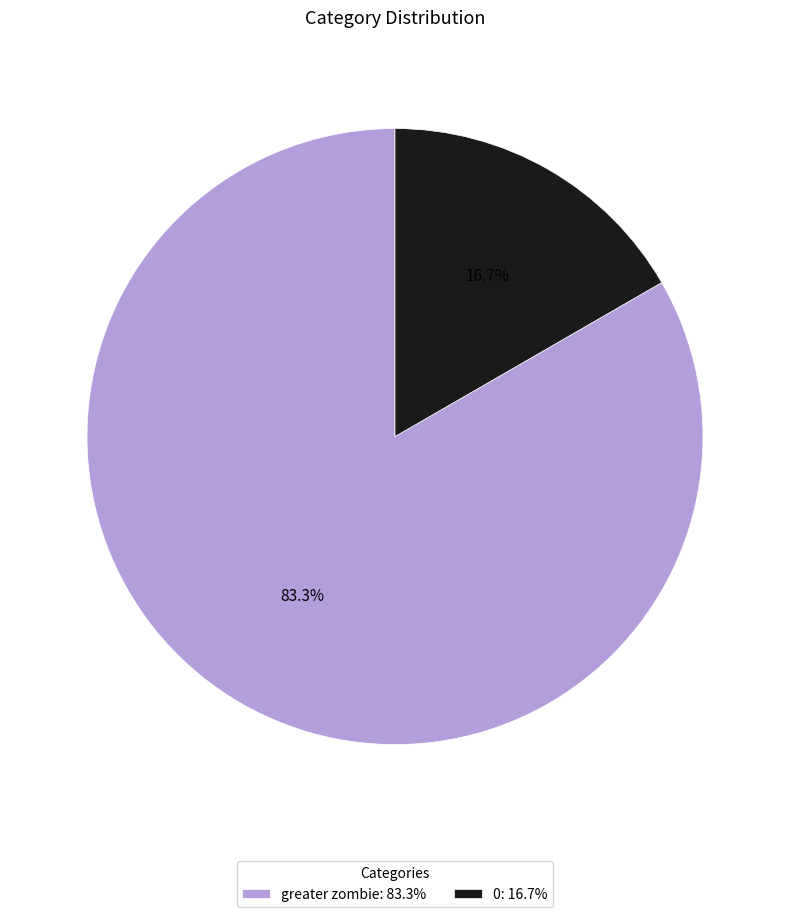

To the nearest percent, what is the average slice percentage?

50%